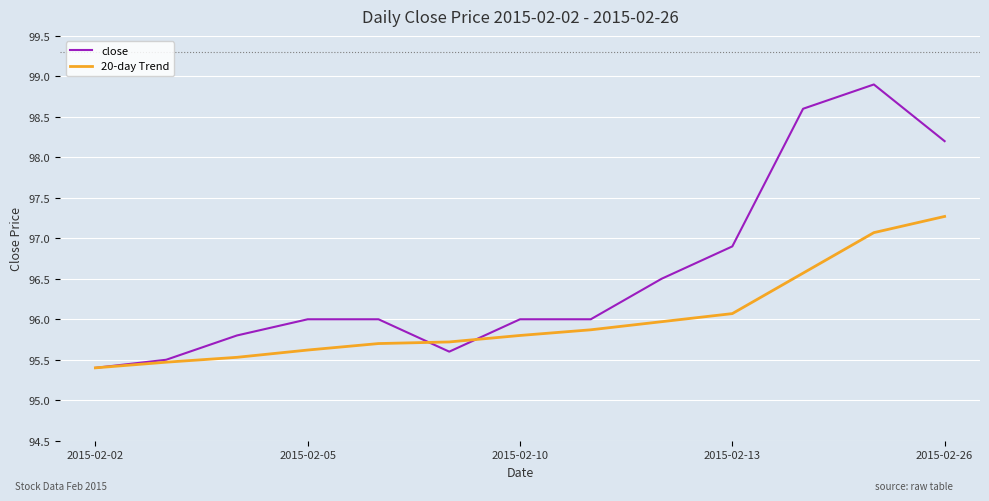

What is the minimum value shown in the chart?

95.4